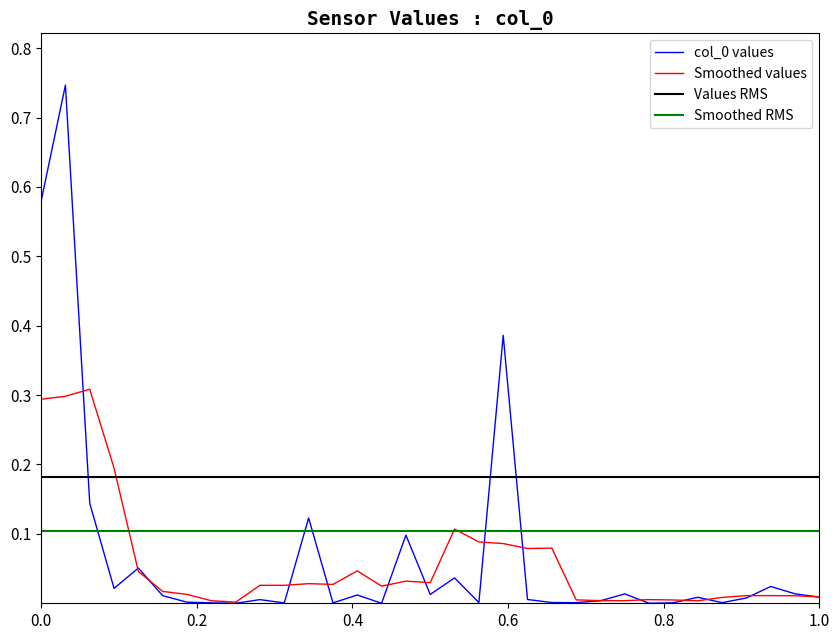

Count the number of categories in the chart.

33